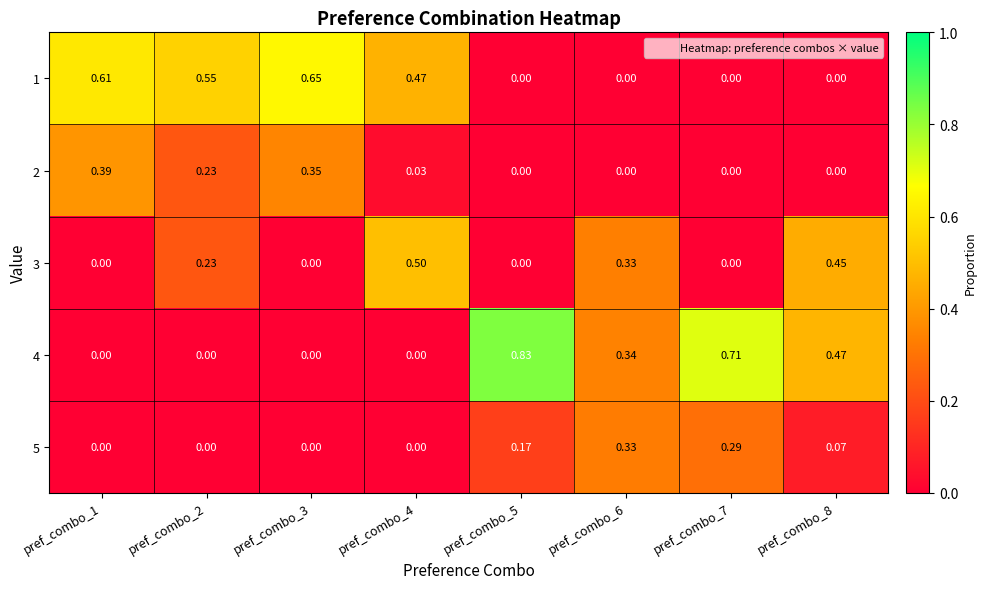

How many series are shown in this chart?

5